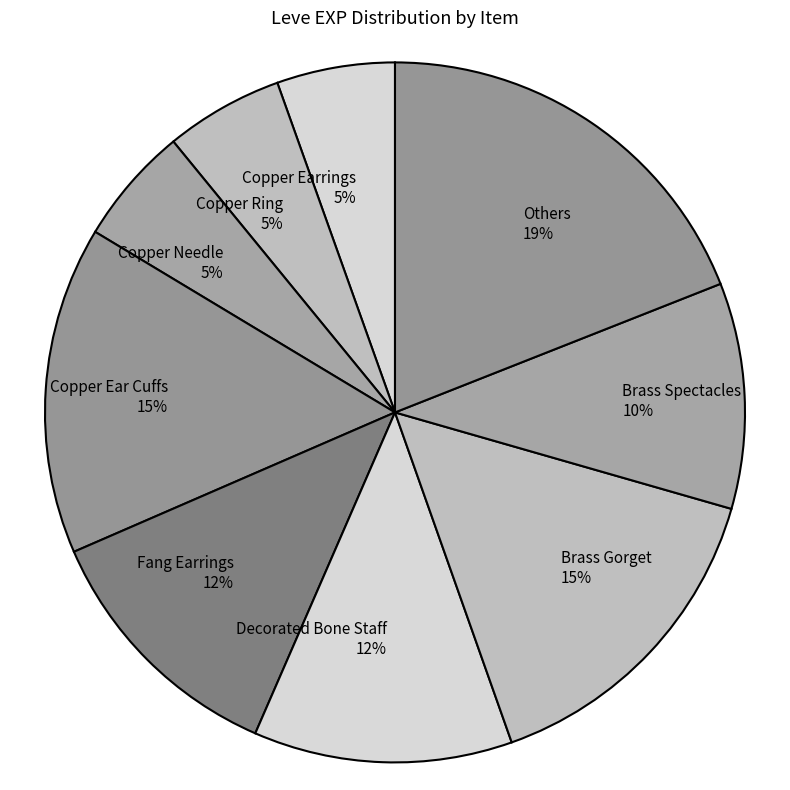

Is the sum of Copper Ring 5% and Copper Earrings 5% greater than half?

No